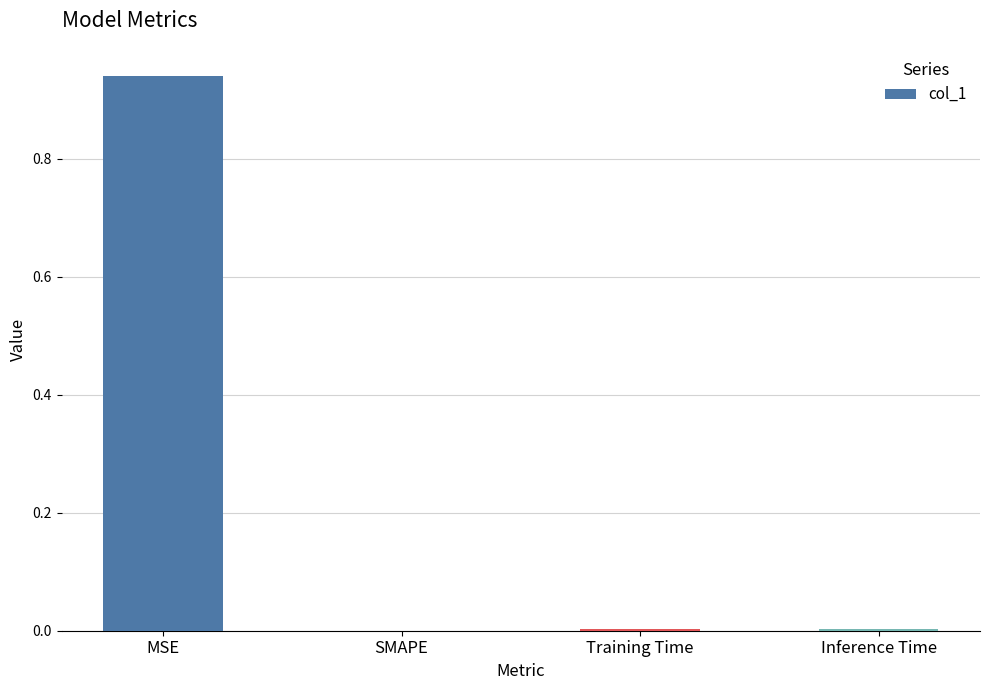

Is it true that the value at Training Time is 0.0?

True